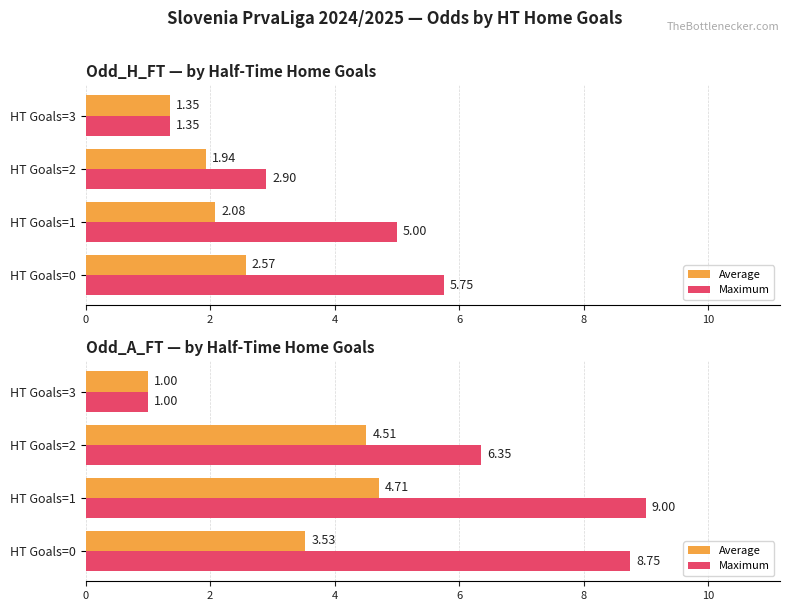

Where does the Average series first go above 4?

HT Goals=1